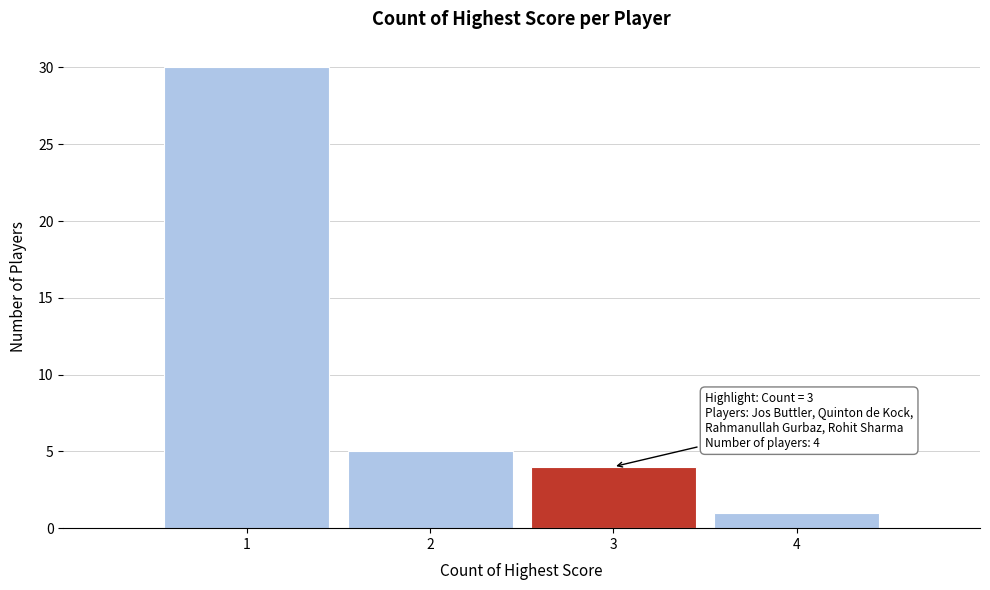

Which range on the x-axis has the tallest bar?

0.5 to 1.5